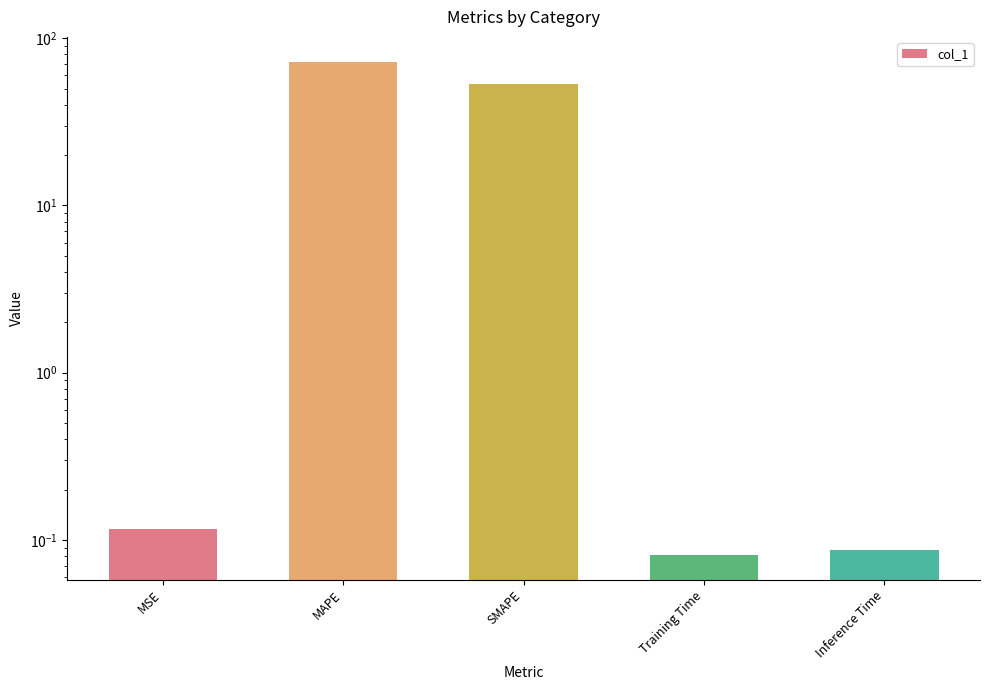

At which label is the value closest to 36?

SMAPE